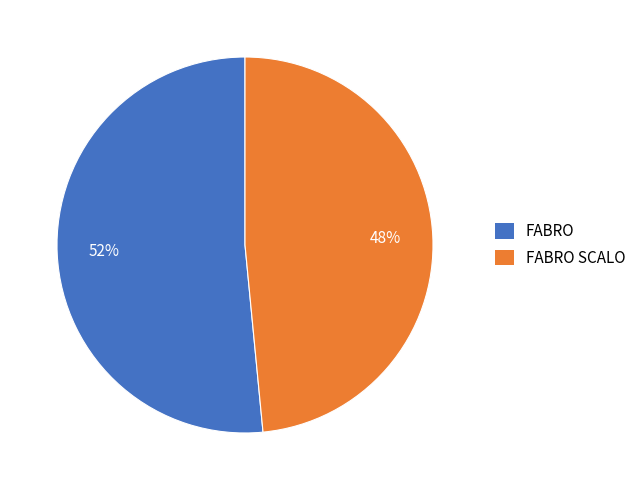

Is it true that FABRO is 41% of the pie?

False